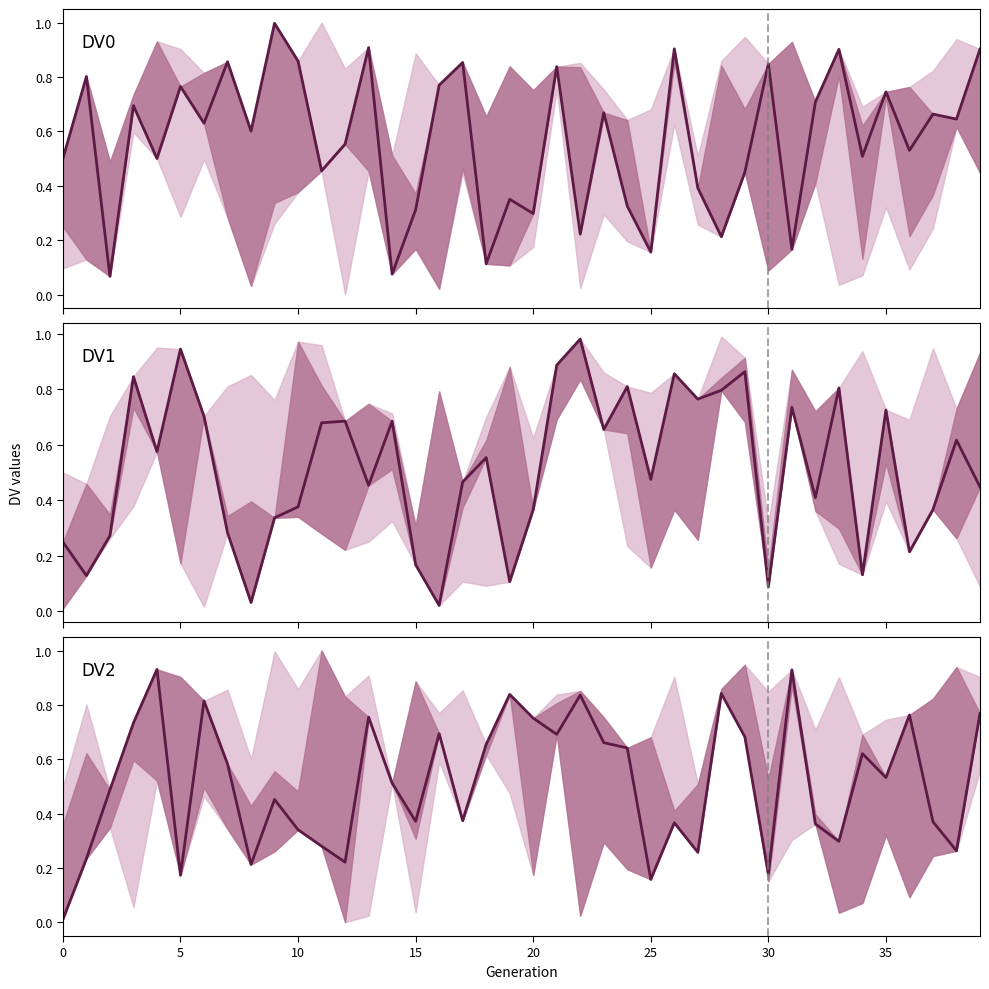

At how many categories does at least one series exceed 0?

40